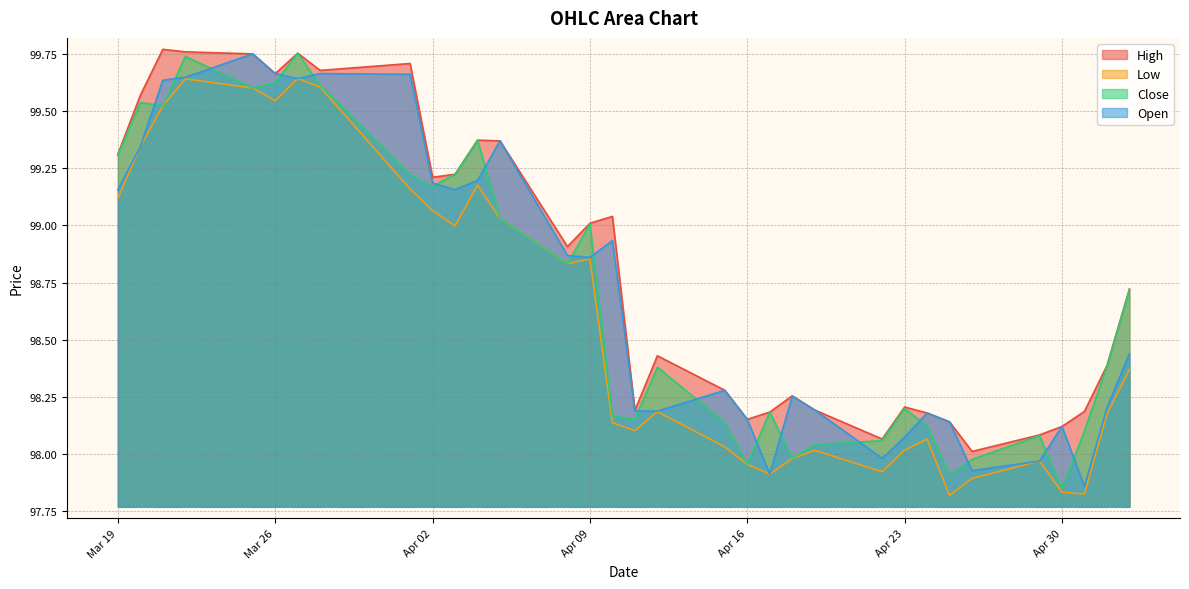

What is the minimum value for Open?

97.9